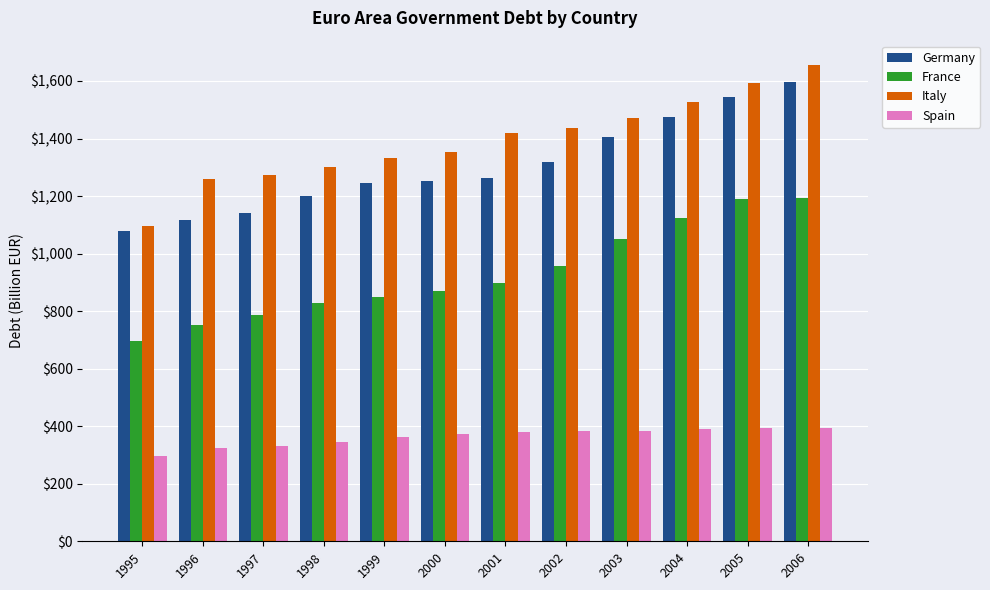

What is the value of the Spain bar at the 11th from the left?

393.5